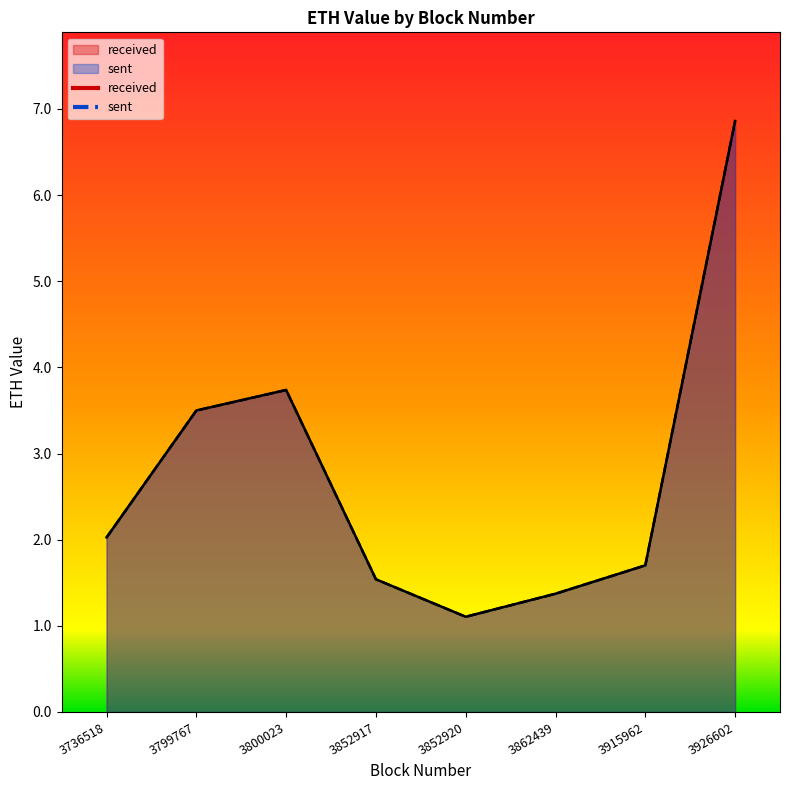

Is the value of received at 3799767 greater than the value of sent at 3800023?

No